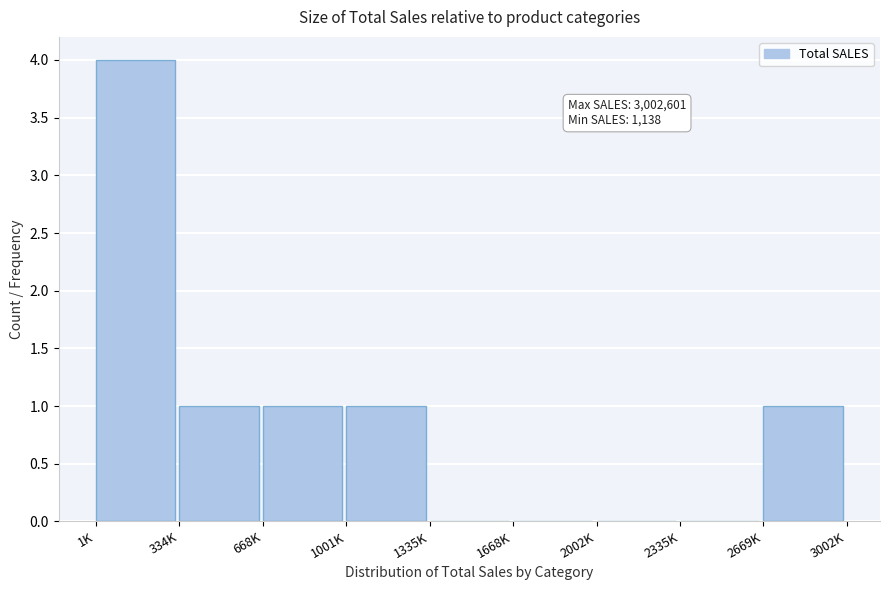

Reading left to right, list all the values displayed in this chart.

1K=4	334K=1	668K=1	1001K=1	1335K=0	1668K=0	2002K=0	2335K=0	2669K=1